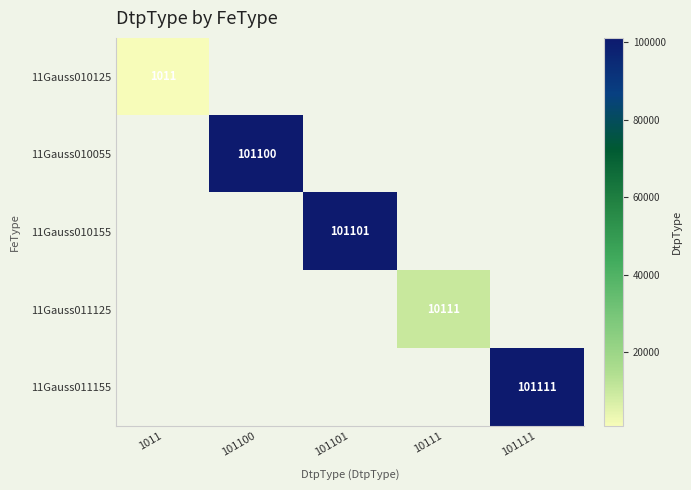

True or false: 11Gauss010125 has a value of 246 at 1011.

False